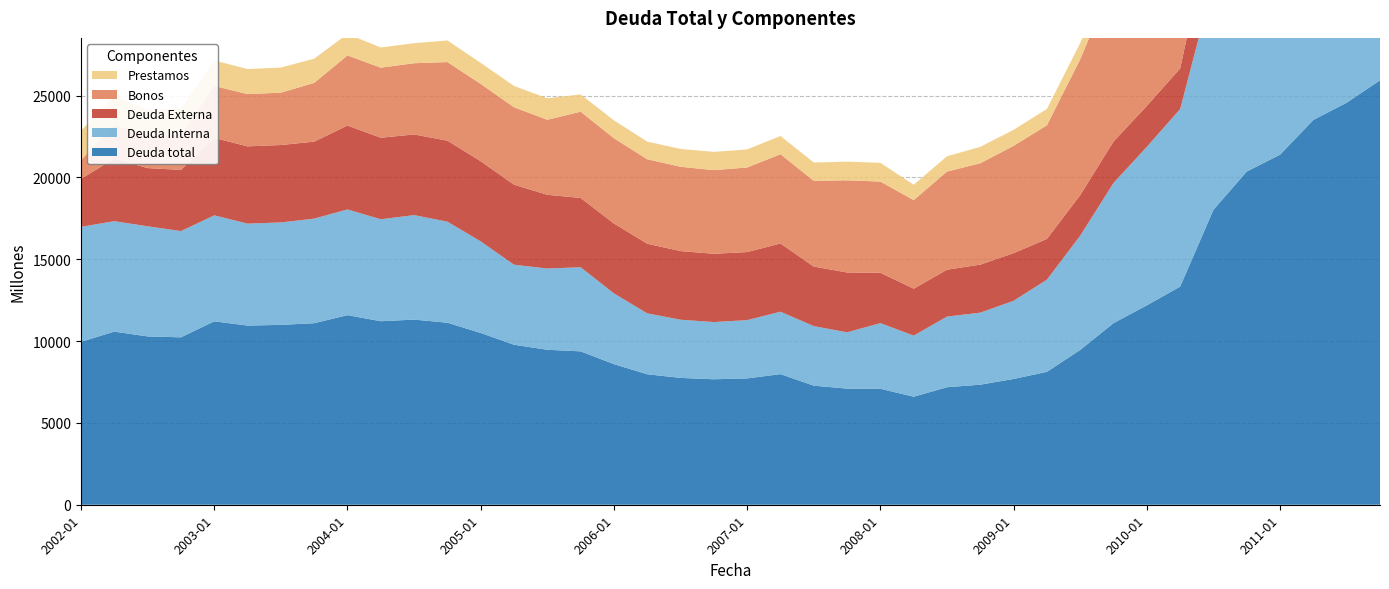

Reading left to right, list all the values displayed in this chart.

Deuda total: 2002-01=9955	2002-04=10576	2002-07=10283	2002-10=10228	2003-01=11205	2003-04=10947	2003-07=10988	2003-10=11091	2004-01=11582	2004-04=11211	2004-07=11311	2004-10=11121	2005-01=10493	2005-04=9775	2005-07=9467	2005-10=9371	2006-01=8590	2006-04=7972	2006-07=7748	2006-10=7666	2007-01=7718	2007-04=7980	2007-07=7275	2007-10=7094	2008-01=7085	2008-04=6600	2008-07=7179	2008-10=7335	2009-01=7685	2009-04=8119	2009-07=9460	2009-10=11096	2010-01=12183	2010-04=13327	2010-07=18022	2010-10=20358	2011-01=21387	2011-04=23509	2011-07=24562	2011-10=25928
Deuda Interna: 2002-01=7022	2002-04=6748	2002-07=6727	2002-10=6491	2003-01=6475	2003-04=6227	2003-07=6258	2003-10=6389	2004-01=6458	2004-04=6230	2004-07=6383	2004-10=6172	2005-01=5596	2005-04=4889	2005-07=4965	2005-10=5138	2006-01=4322	2006-04=3719	2006-07=3555	2006-10=3495	2007-01=3560	2007-04=3813	2007-07=3639	2007-10=3438	2008-01=4011	2008-04=3731	2008-07=4316	2008-10=4400	2009-01=4776	2009-04=5633	2009-07=6979	2009-10=8566	2010-01=9685	2010-04=10848	2010-07=13939	2010-10=16262	2011-01=17330	2011-04=19468	2011-07=19287	2011-10=20647
Deuda Externa: 2002-01=2933	2002-04=3828	2002-07=3556	2002-10=3737	2003-01=4730	2003-04=4720	2003-07=4730	2003-10=4702	2004-01=5124	2004-04=4981	2004-07=4927	2004-10=4949	2005-01=4897	2005-04=4887	2005-07=4503	2005-10=4233	2006-01=4269	2006-04=4253	2006-07=4193	2006-10=4171	2007-01=4158	2007-04=4168	2007-07=3636	2007-10=3656	2008-01=3074	2008-04=2869	2008-07=2863	2008-10=2935	2009-01=2909	2009-04=2486	2009-07=2481	2009-10=2530	2010-01=2497	2010-04=2479	2010-07=4083	2010-10=4095	2011-01=4057	2011-04=4041	2011-07=5276	2011-10=5281
Bonos: 2002-01=1151	2002-04=2048	2002-07=2045	2002-10=2163	2003-01=3174	2003-04=3193	2003-07=3199	2003-10=3589	2004-01=4285	2004-04=4279	2004-07=4352	2004-10=4802	2005-01=4723	2005-04=4731	2005-07=4582	2005-10=5269	2006-01=5209	2006-04=5162	2006-07=5150	2006-10=5109	2007-01=5167	2007-04=5453	2007-07=5239	2007-10=5633	2008-01=5572	2008-04=5409	2008-07=5998	2008-10=6189	2009-01=6555	2009-04=6946	2009-07=8296	2009-10=9900	2010-01=11024	2010-04=12189	2010-07=16817	2010-10=19192	2011-01=20246	2011-04=22388	2011-07=23482	2011-10=24854
Prestamos: 2002-01=1787	2002-04=1785	2002-07=1515	2002-10=1578	2003-01=1559	2003-04=1530	2003-07=1534	2003-10=1479	2004-01=1309	2004-04=1235	2004-07=1224	2004-10=1319	2005-01=1286	2005-04=1301	2005-07=1315	2005-10=1057	2006-01=1093	2006-04=1077	2006-07=1091	2006-10=1117	2007-01=1104	2007-04=1114	2007-07=1119	2007-10=1139	2008-01=1145	2008-04=940	2008-07=934	2008-10=1006	2009-01=980	2009-04=998	2009-07=993	2009-10=1042	2010-01=1009	2010-04=990	2010-07=1033	2010-10=1026	2011-01=1004	2011-04=975	2011-07=944	2011-10=959